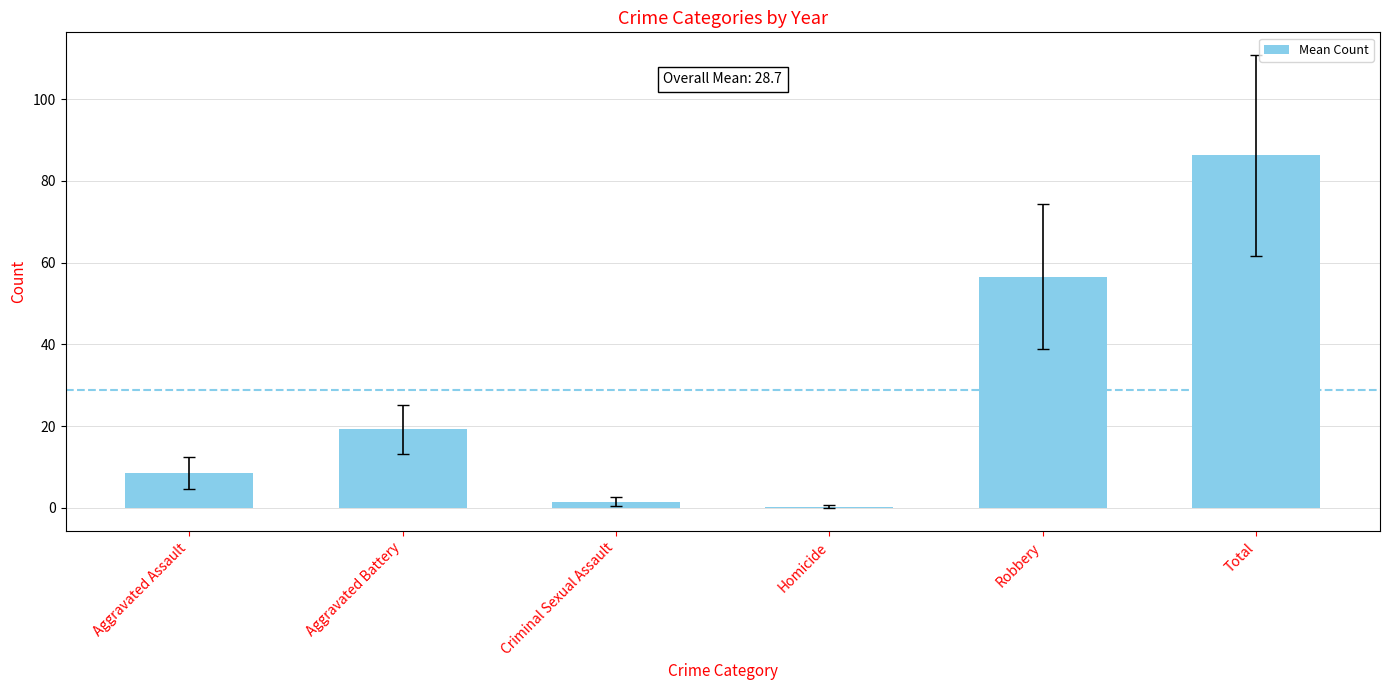

What is the maximum value shown in the chart?

86.2